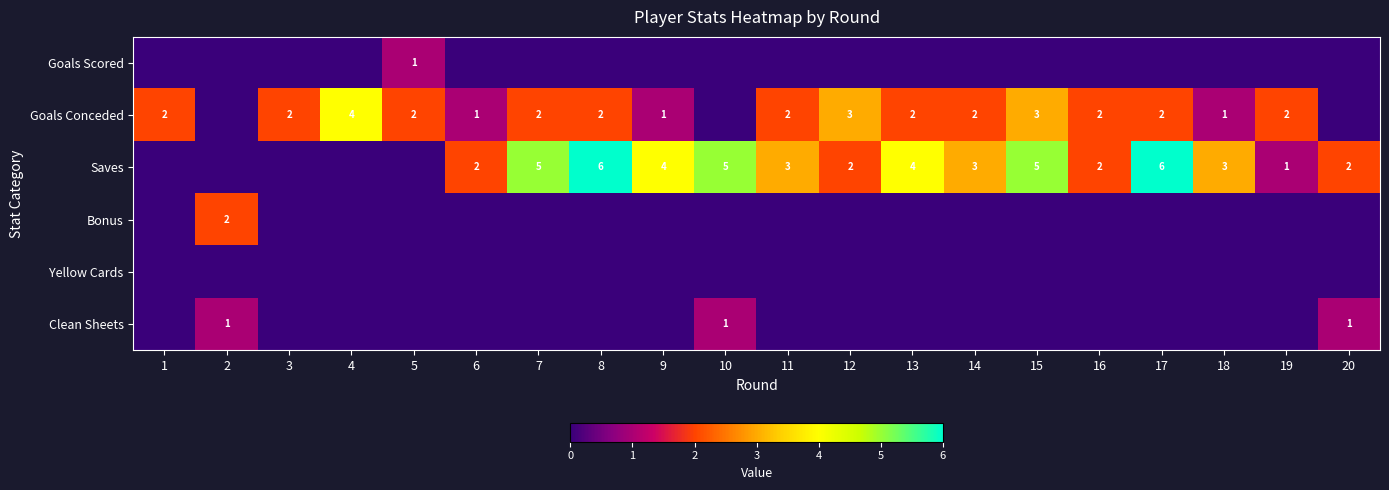

Is it true that Saves equals 6 at 8?

True